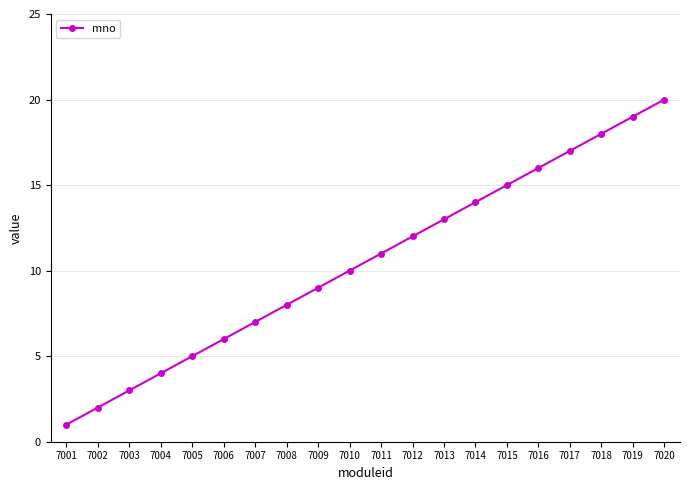

How many lines are shown in the chart?

1